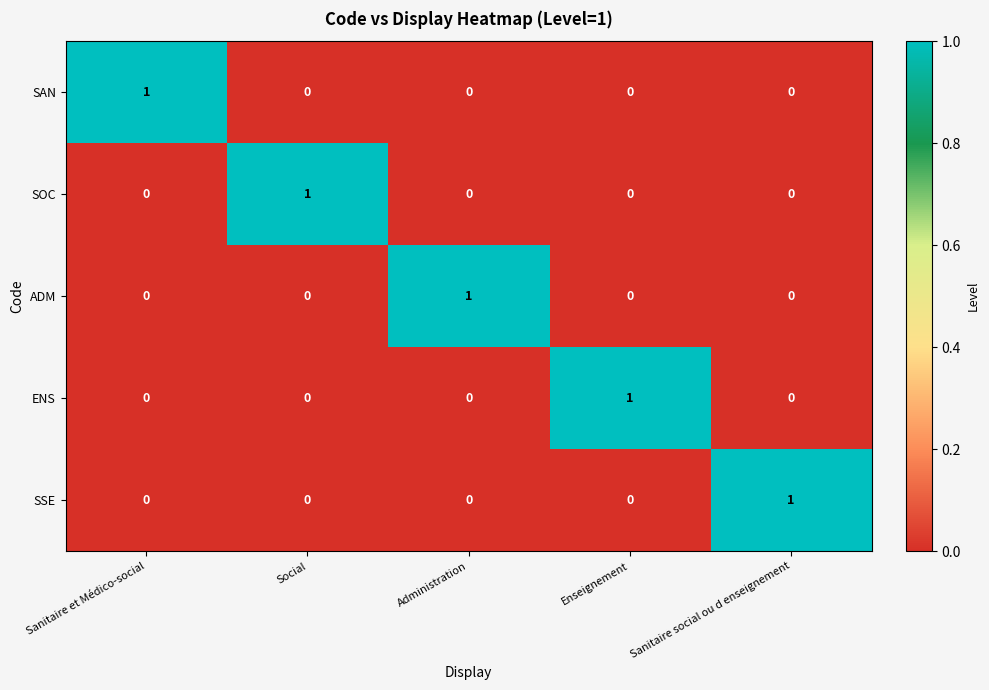

Is the value of ADM at Administration greater than the value of SAN at Social?

Yes